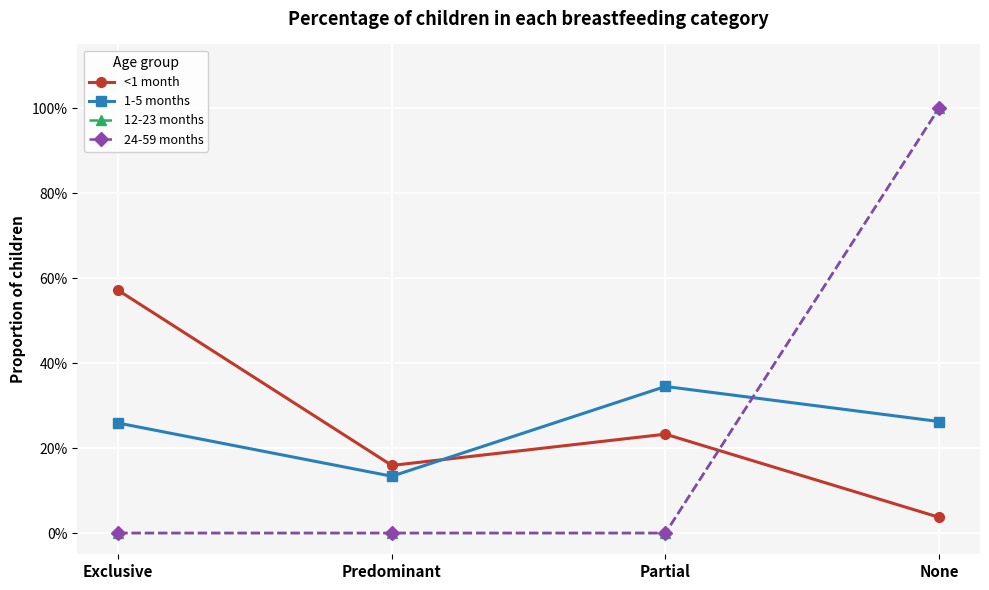

At how many categories does at least one series exceed 0?

4